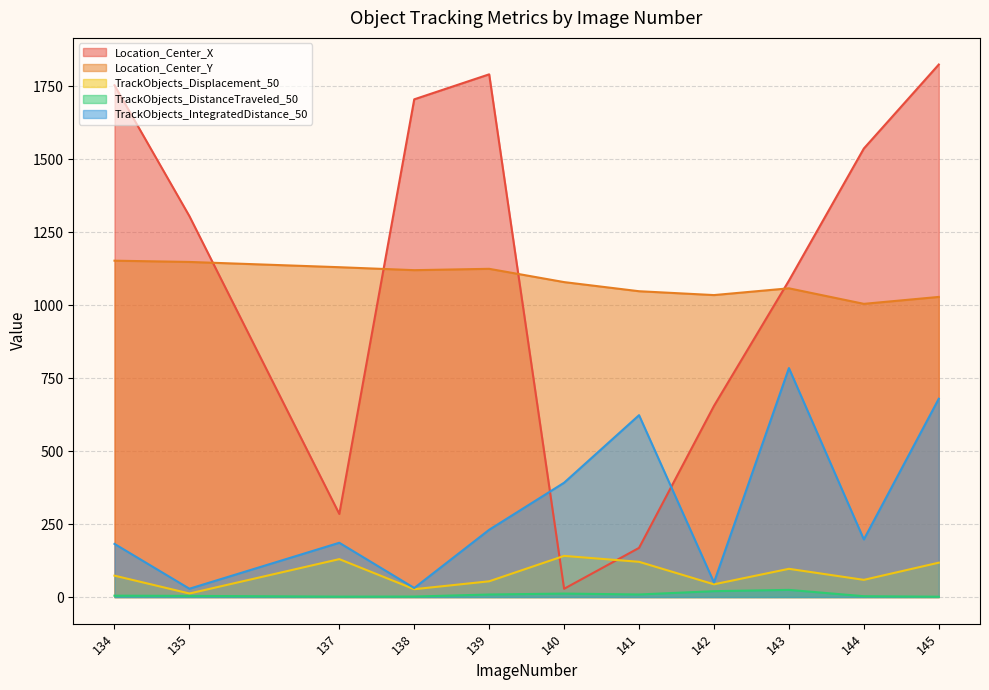

What is the total value across all series at 145?

3652.6